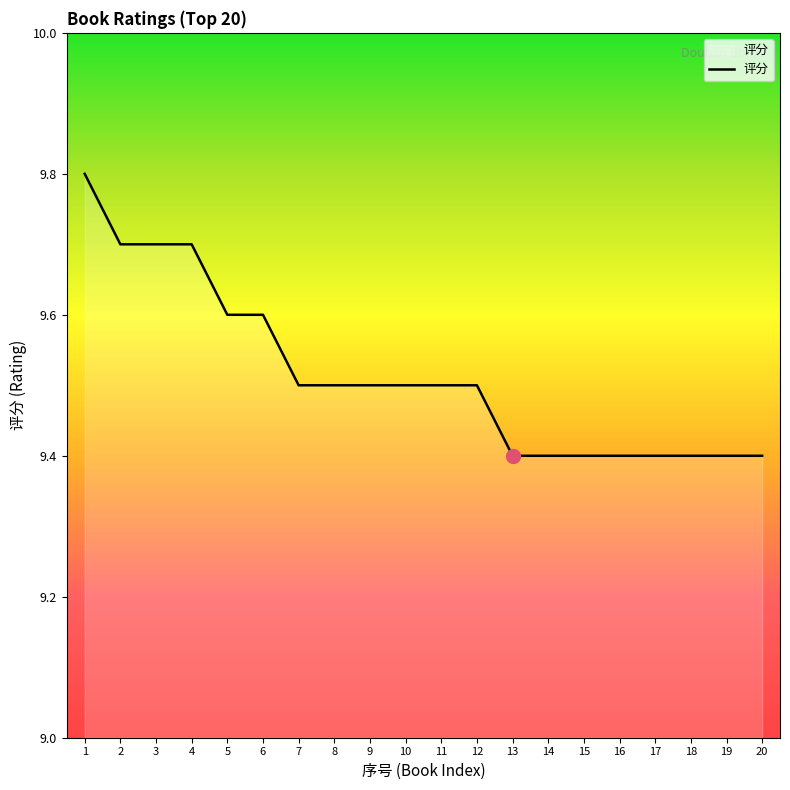

Is it true that the value at 17 is 9.4?

True